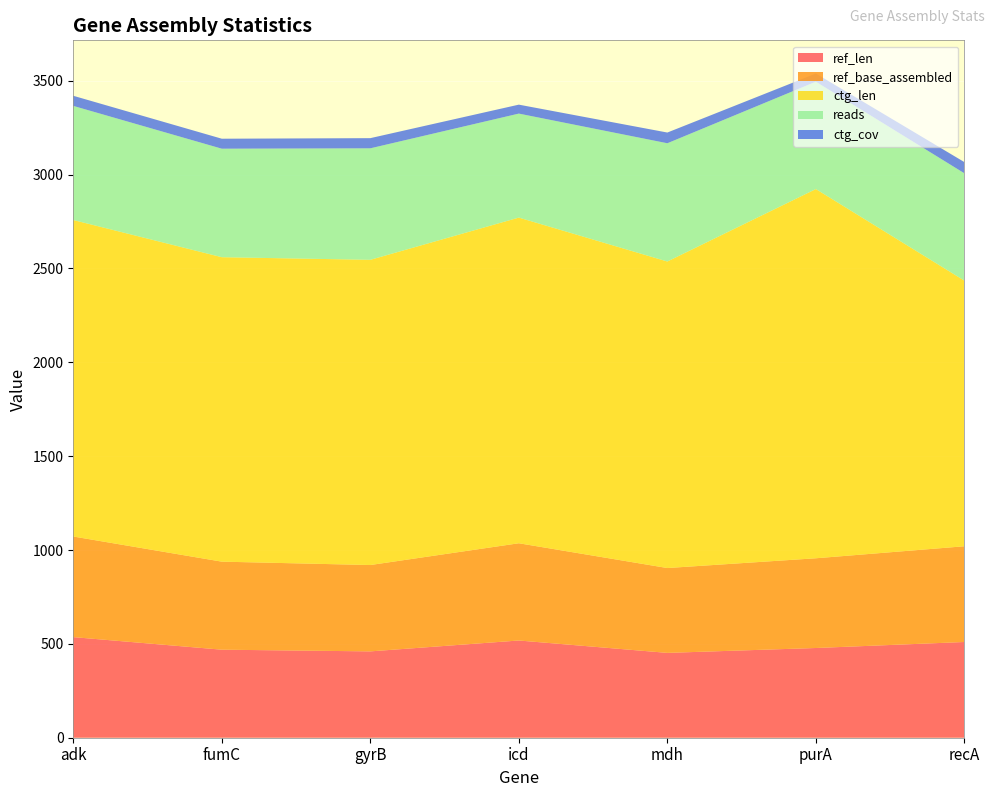

Reading left to right, transcribe all the data shown in this chart.

ref_len: 536.0	469.0	460.0	518.0	452.0	478.0	510.0
ref_base_assembled: 536.0	469.0	460.0	518.0	452.0	478.0	510.0
ctg_len: 1686.0	1622.0	1626.0	1735.0	1633.0	1967.0	1415.0
reads: 608.0	578.0	594.0	554.0	630.0	572.0	572.0
ctg_cov: 53.9	53.2	54.2	47.7	57.1	43.4	59.6